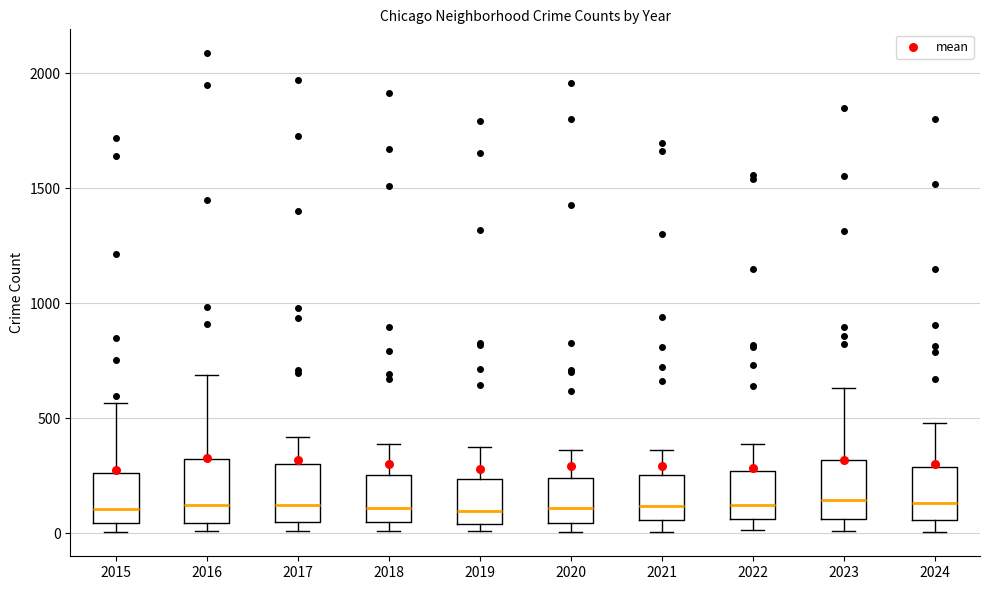

Where does the upper whisker of the box at x = 2021 end on the y-axis? The values are not printed on the chart, so give them approximately, as read against the axis.

350